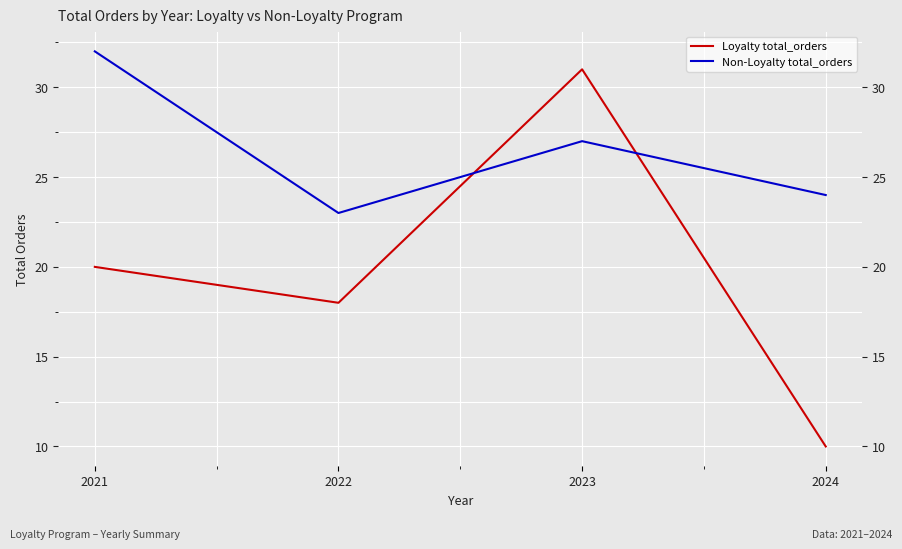

Which series has the largest total across all categories?

Non-Loyalty total_orders